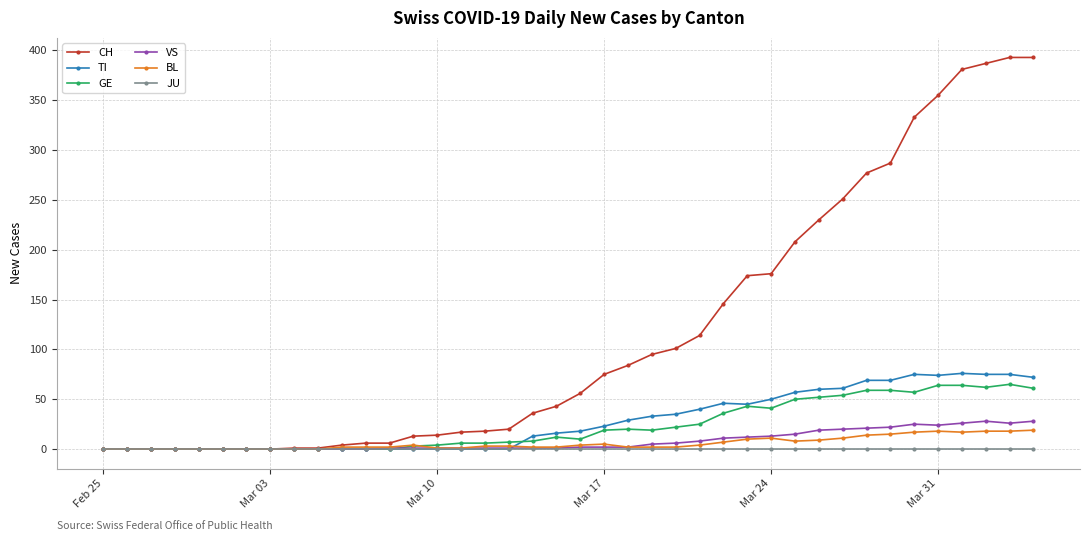

Which series has the widest spread of values?

CH